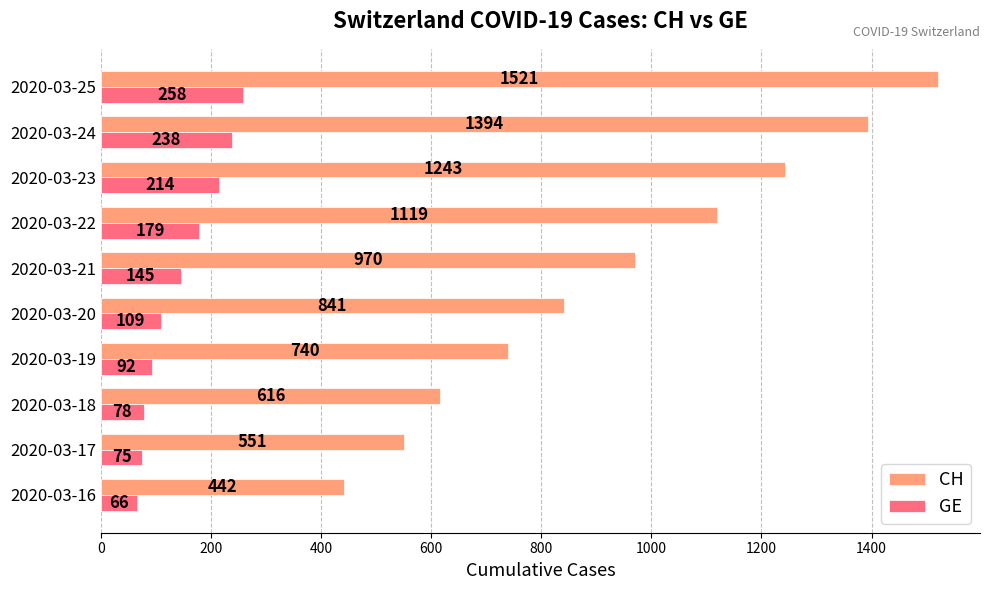

List the series in order of their overall mean, highest first.

CH, GE